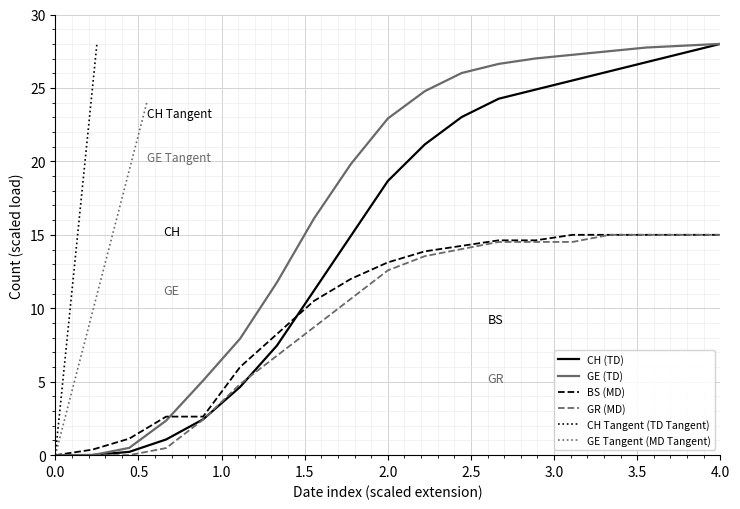

Where does the GE (TD) series first go above 22?

2.0